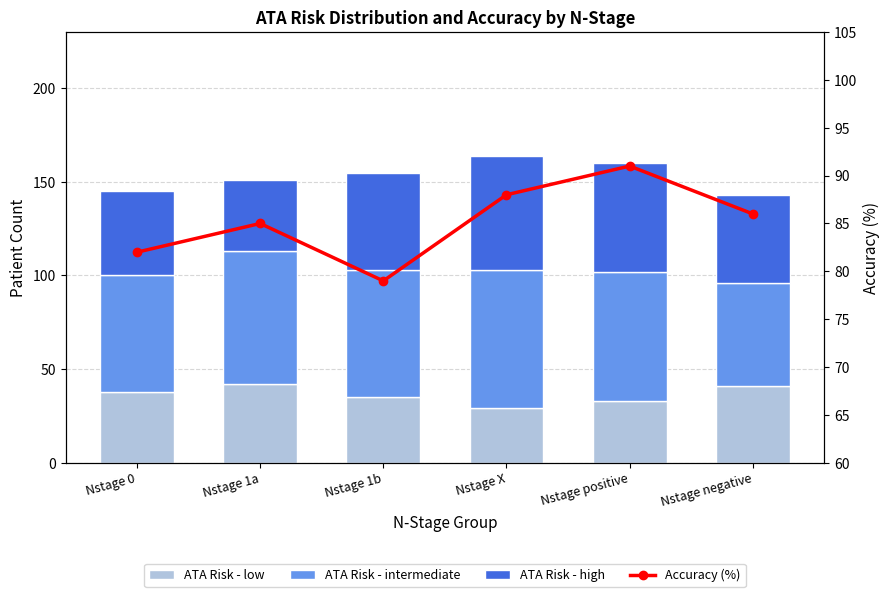

Reading left to right, transcribe all the data shown in this chart.

ATA Risk - low: 38	42	35	29	33	41
ATA Risk - intermediate: 62	71	68	74	69	55
ATA Risk - high: 45	38	52	61	58	47
Accuracy (%): 82	85	79	88	91	86